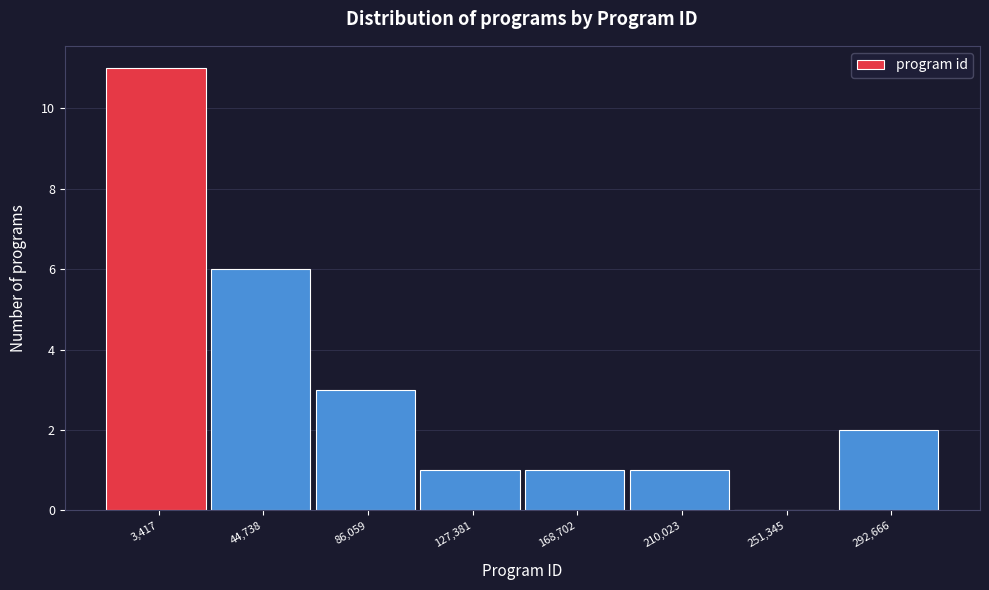

Reading left to right, extract all data points from this chart.

3,417=11	44,738=6	86,059=3	127,381=1	168,702=1	210,023=1	251,345=0	292,666=2